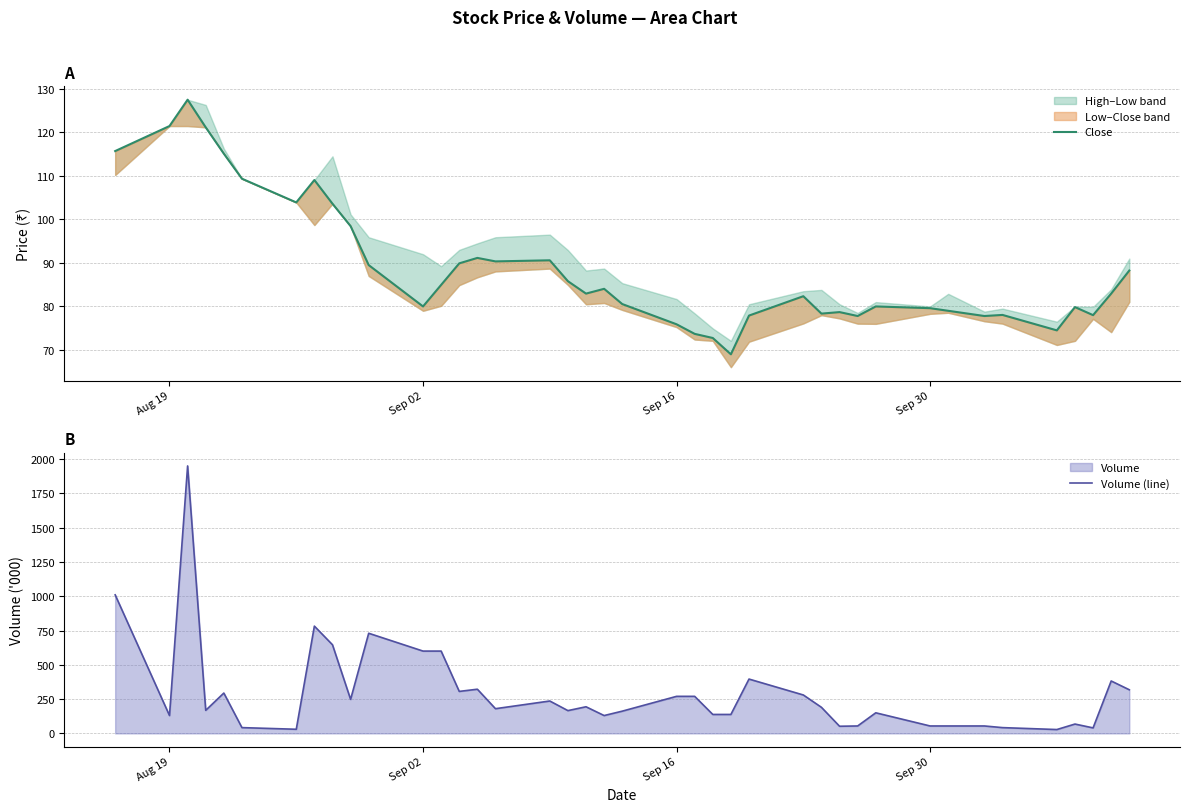

Which series has the widest spread of values?

Volume (line)